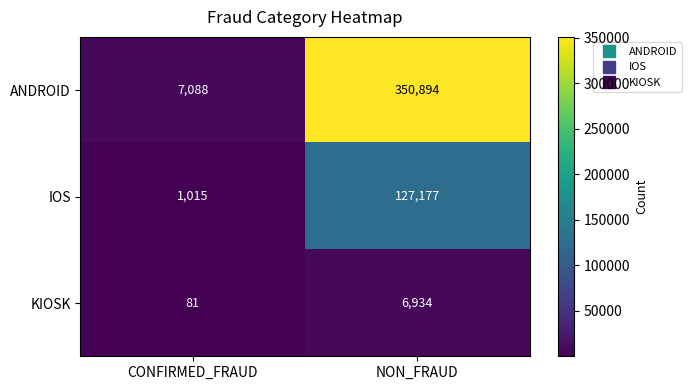

At CONFIRMED_FRAUD, list the series in order from smallest to largest.

KIOSK, IOS, ANDROID